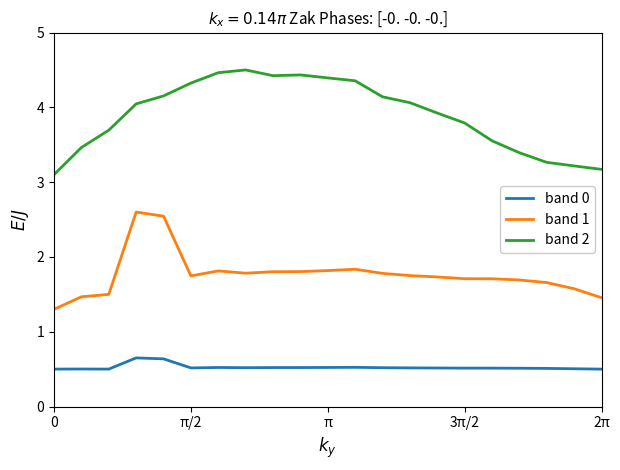

List the series in order of their overall mean, lowest first.

band 0, band 1, band 2